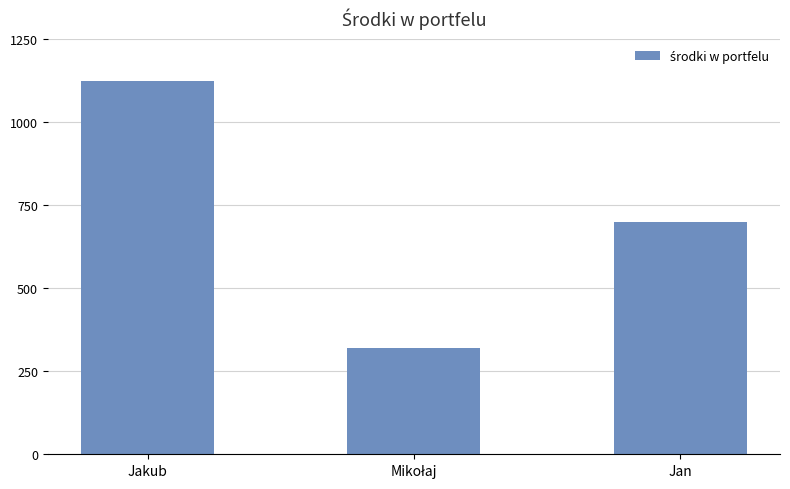

Is it true that the value at Jan is 700?

True